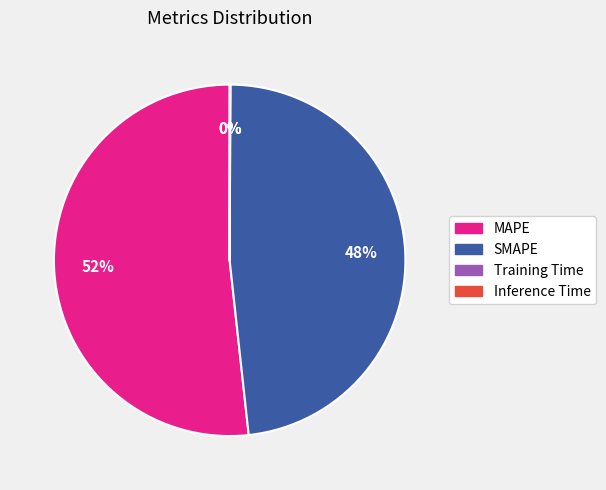

Which category accounts for the majority?

MAPE